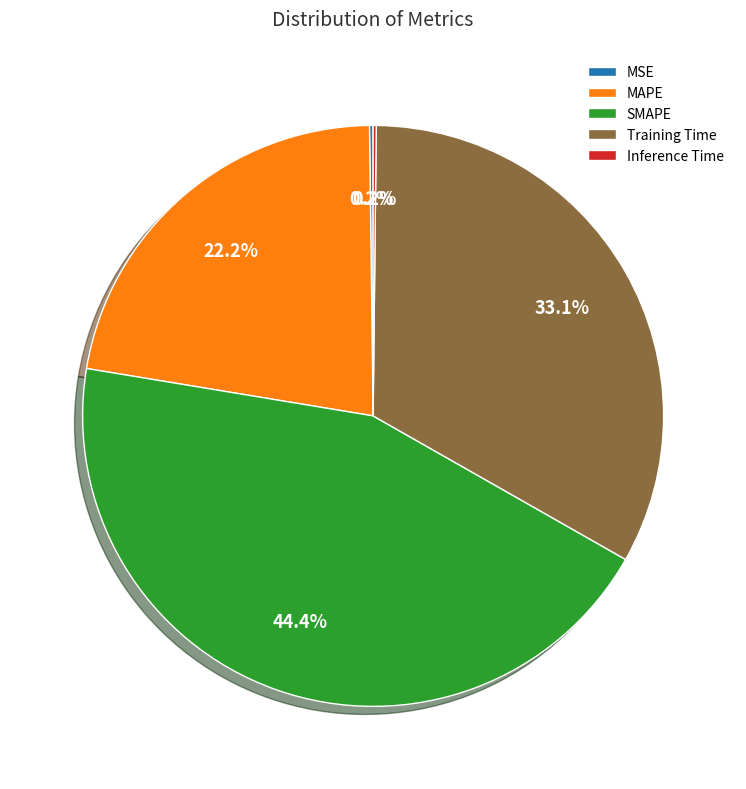

What is the largest slice in the pie chart?

SMAPE